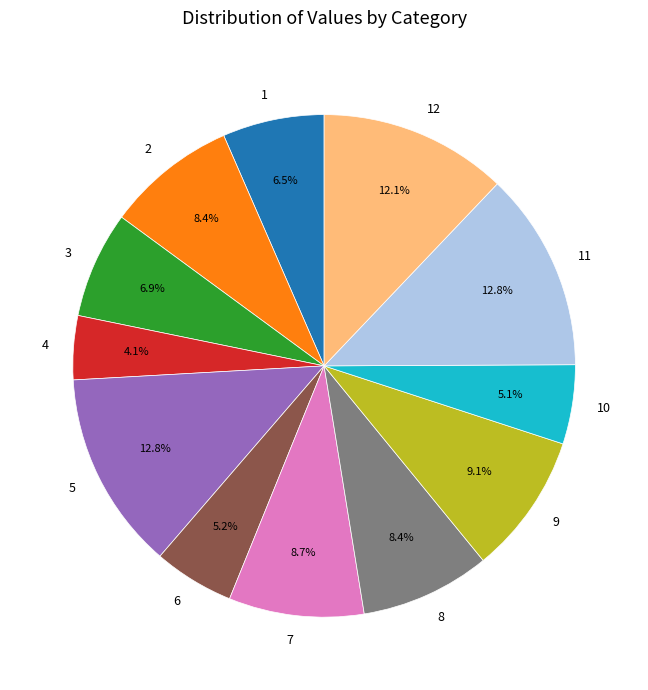

Is 8 the majority of the pie?

No